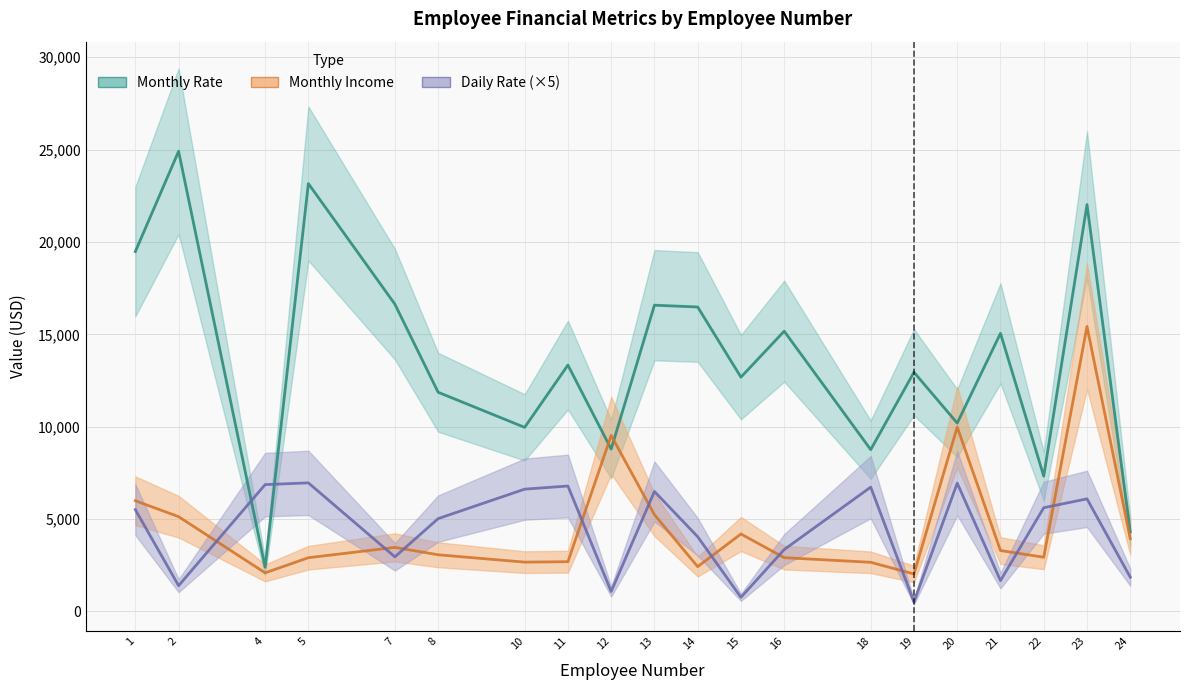

What is the lowest value of the Daily Rate series?

515